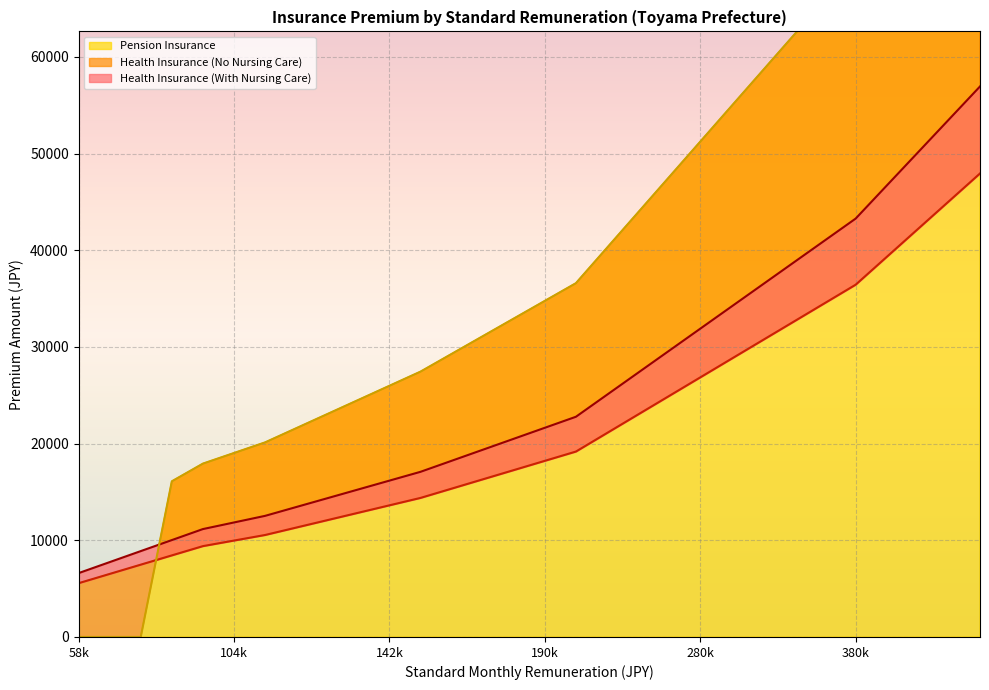

At 104k, list the series in order from largest to smallest.

Pension Insurance, Health Insurance (With Nursing Care), Health Insurance (No Nursing Care)